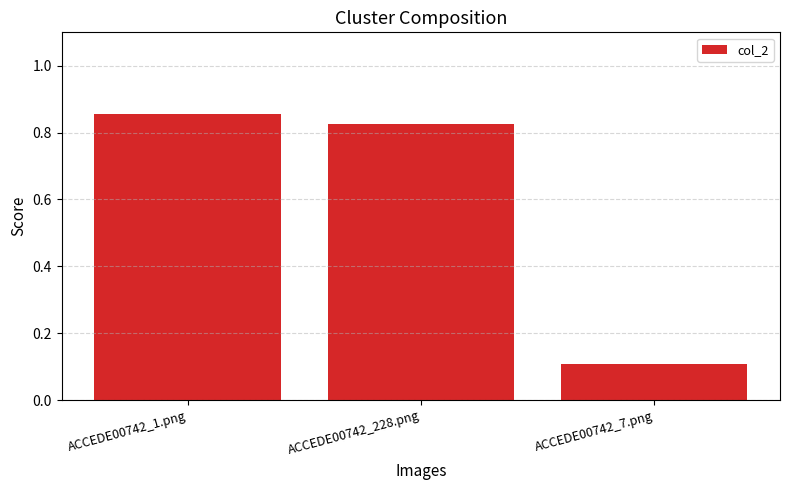

Which has a higher value, ACCEDE00742_228.png or ACCEDE00742_7.png?

ACCEDE00742_228.png